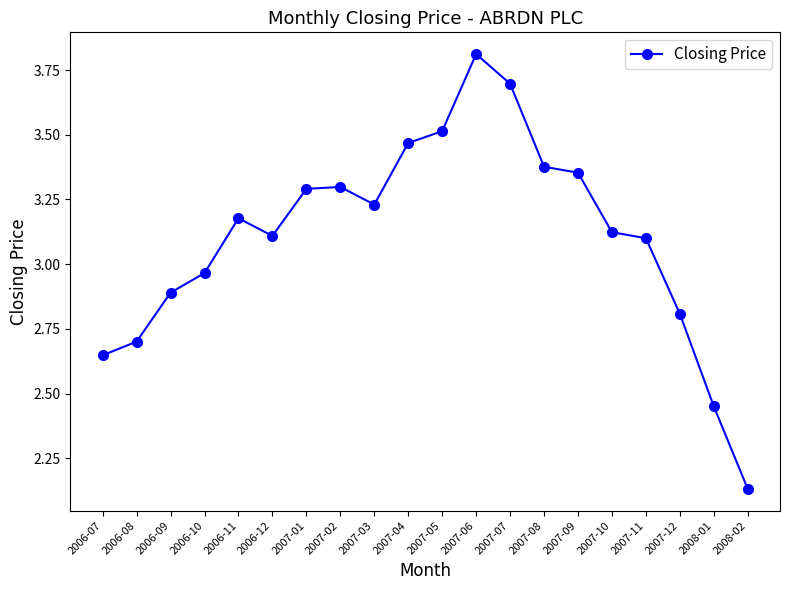

True or false: the data shows 2.3 at 2007-02.

False